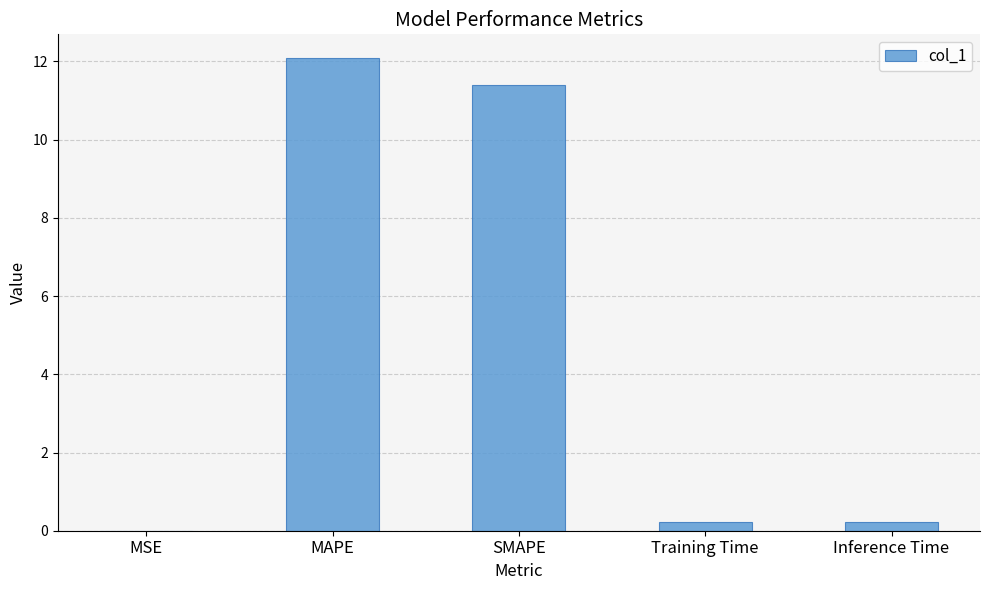

What is the change in value from MAPE to SMAPE?

-0.7